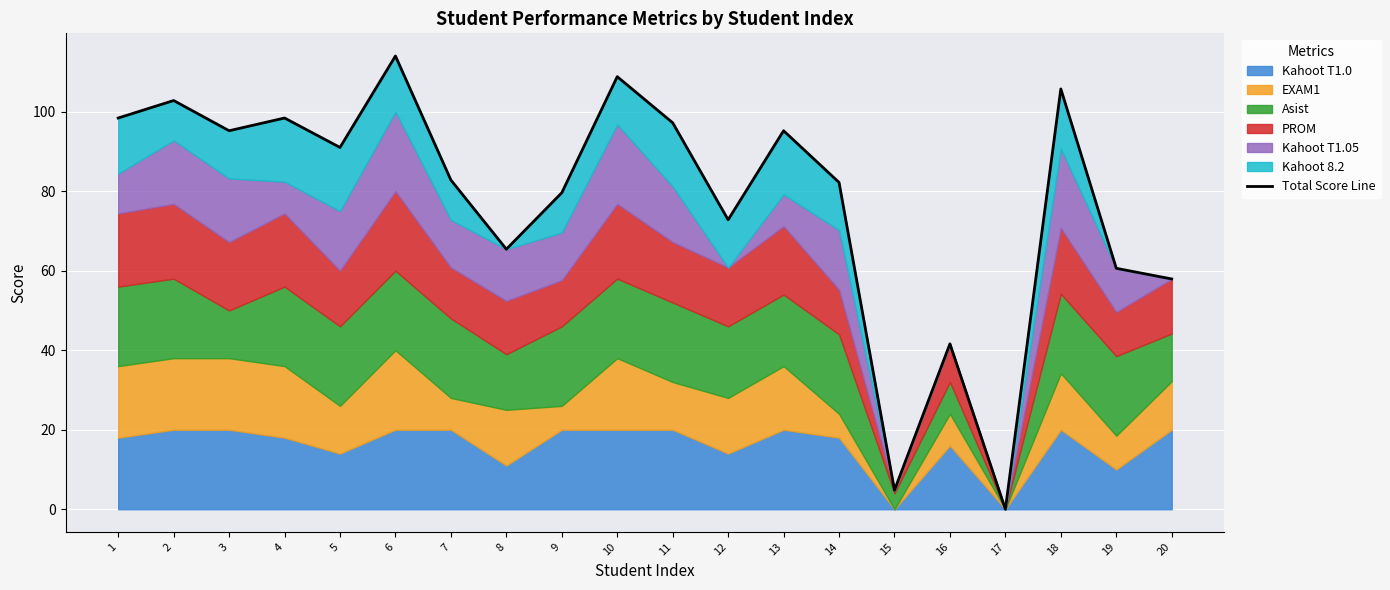

Reading left to right, list all the values displayed in this chart.

1=98.4	2=102.8	3=95.2	4=98.4	5=91.0	6=114.0	7=82.8	8=65.4	9=79.6	10=108.8	11=97.2	12=72.8	13=95.2	14=82.2	15=4.8	16=41.6	17=0.0	18=105.7	19=60.6	20=57.9